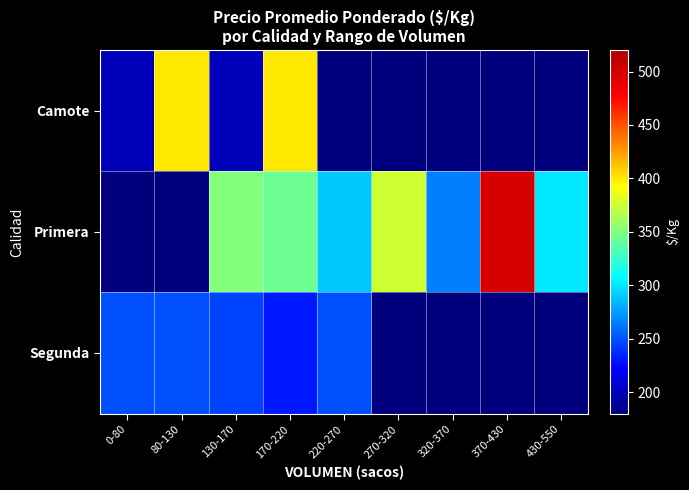

At which category is the sum across all series the highest?

170-220